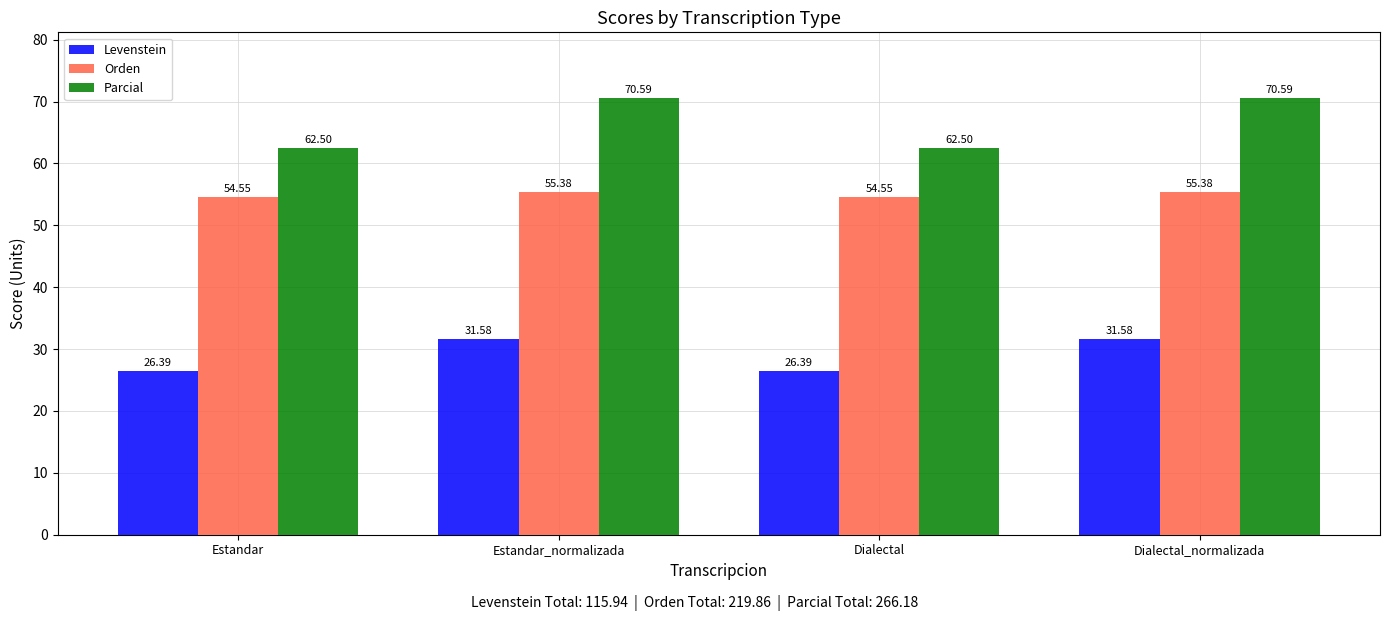

At Dialectal_normalizada, list the series in order from smallest to largest.

Levenstein, Orden, Parcial